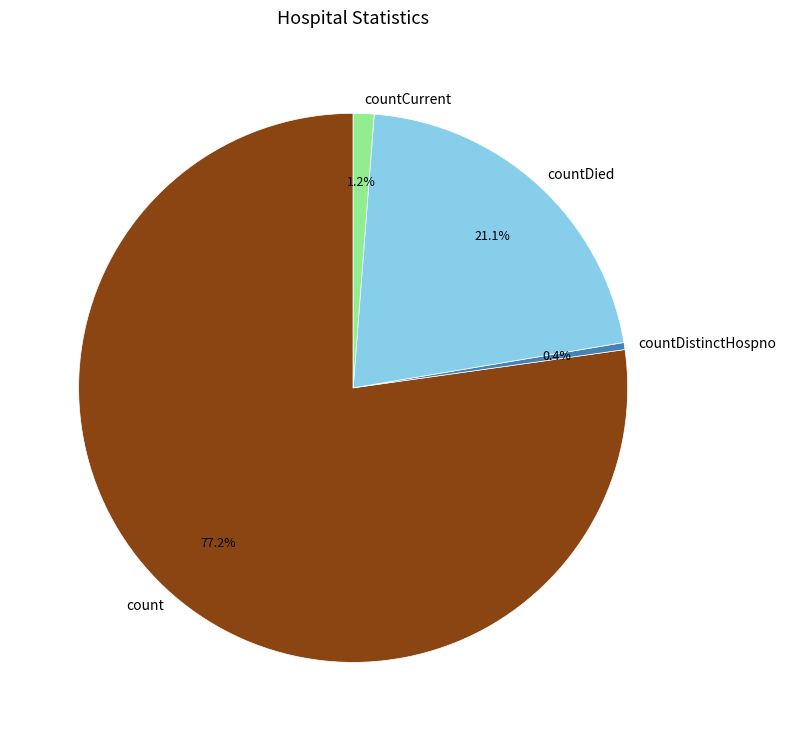

Which category has the smallest portion of the pie?

countDistinctHospno